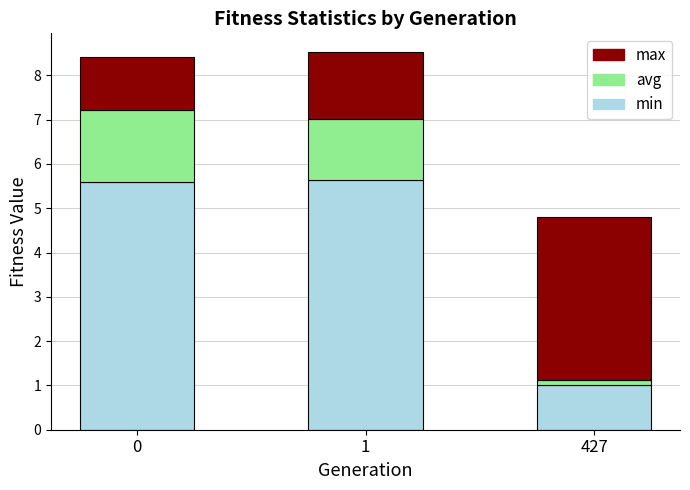

What is the lowest value of the min series?

1.0